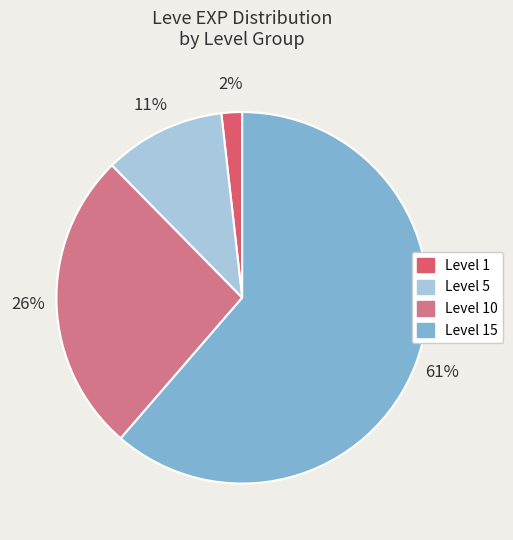

To the nearest percent, what is the average slice percentage?

25%